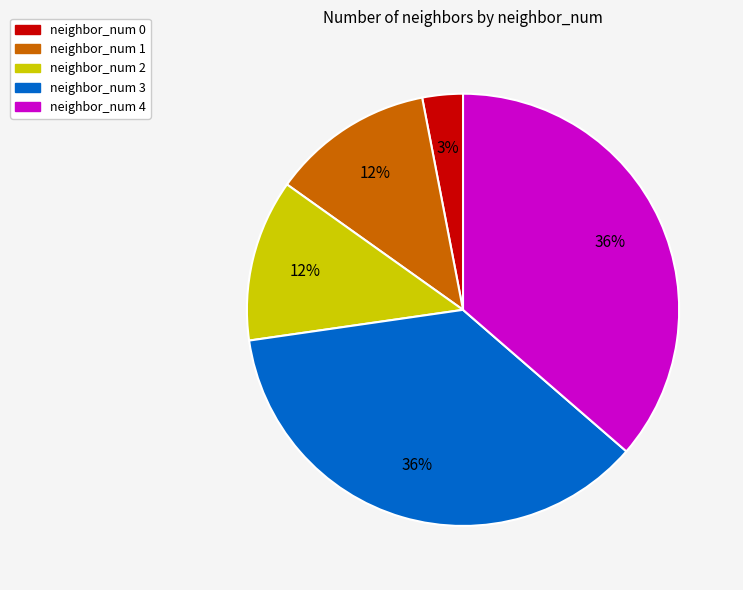

Between neighbor_num 2 and neighbor_num 3, which is larger?

neighbor_num 3